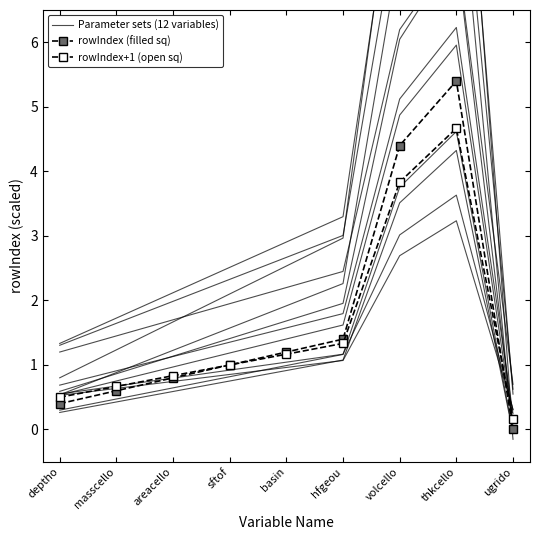

Which series has the largest total across all categories?

Parameter sets (12 variables)